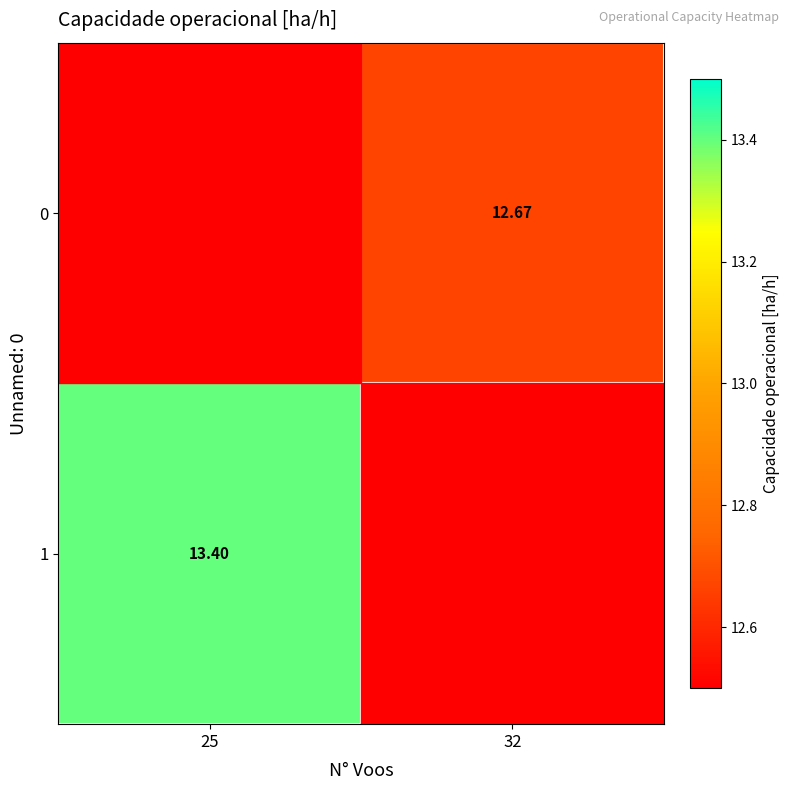

The 1 series shows 13.4 at 25. True or false?

True